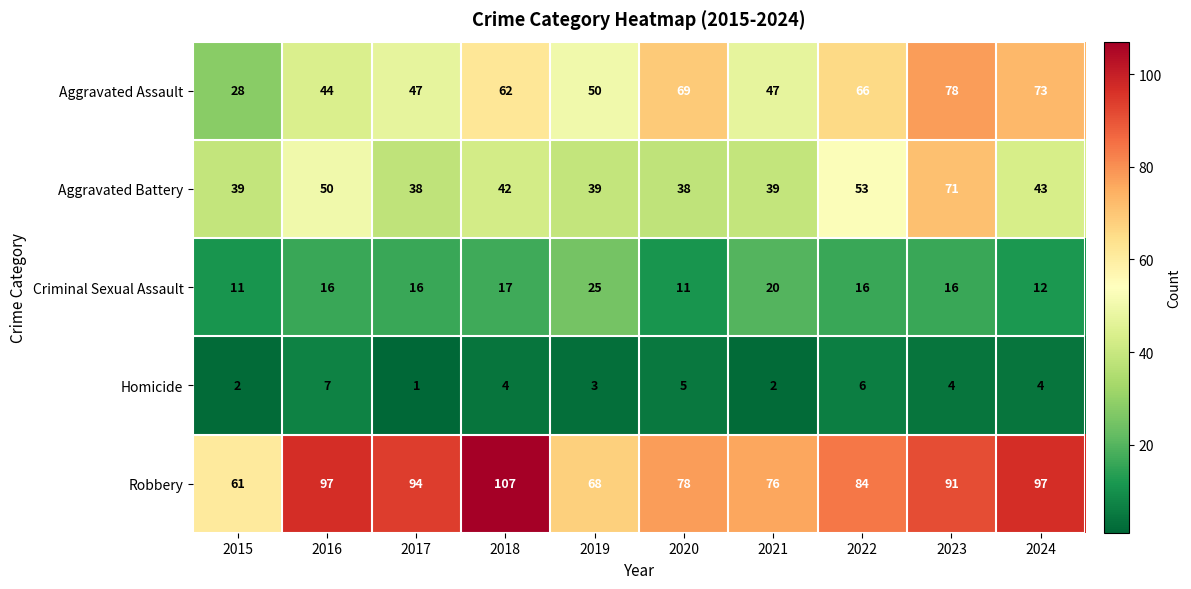

At which category is the sum across all series the highest?

2023